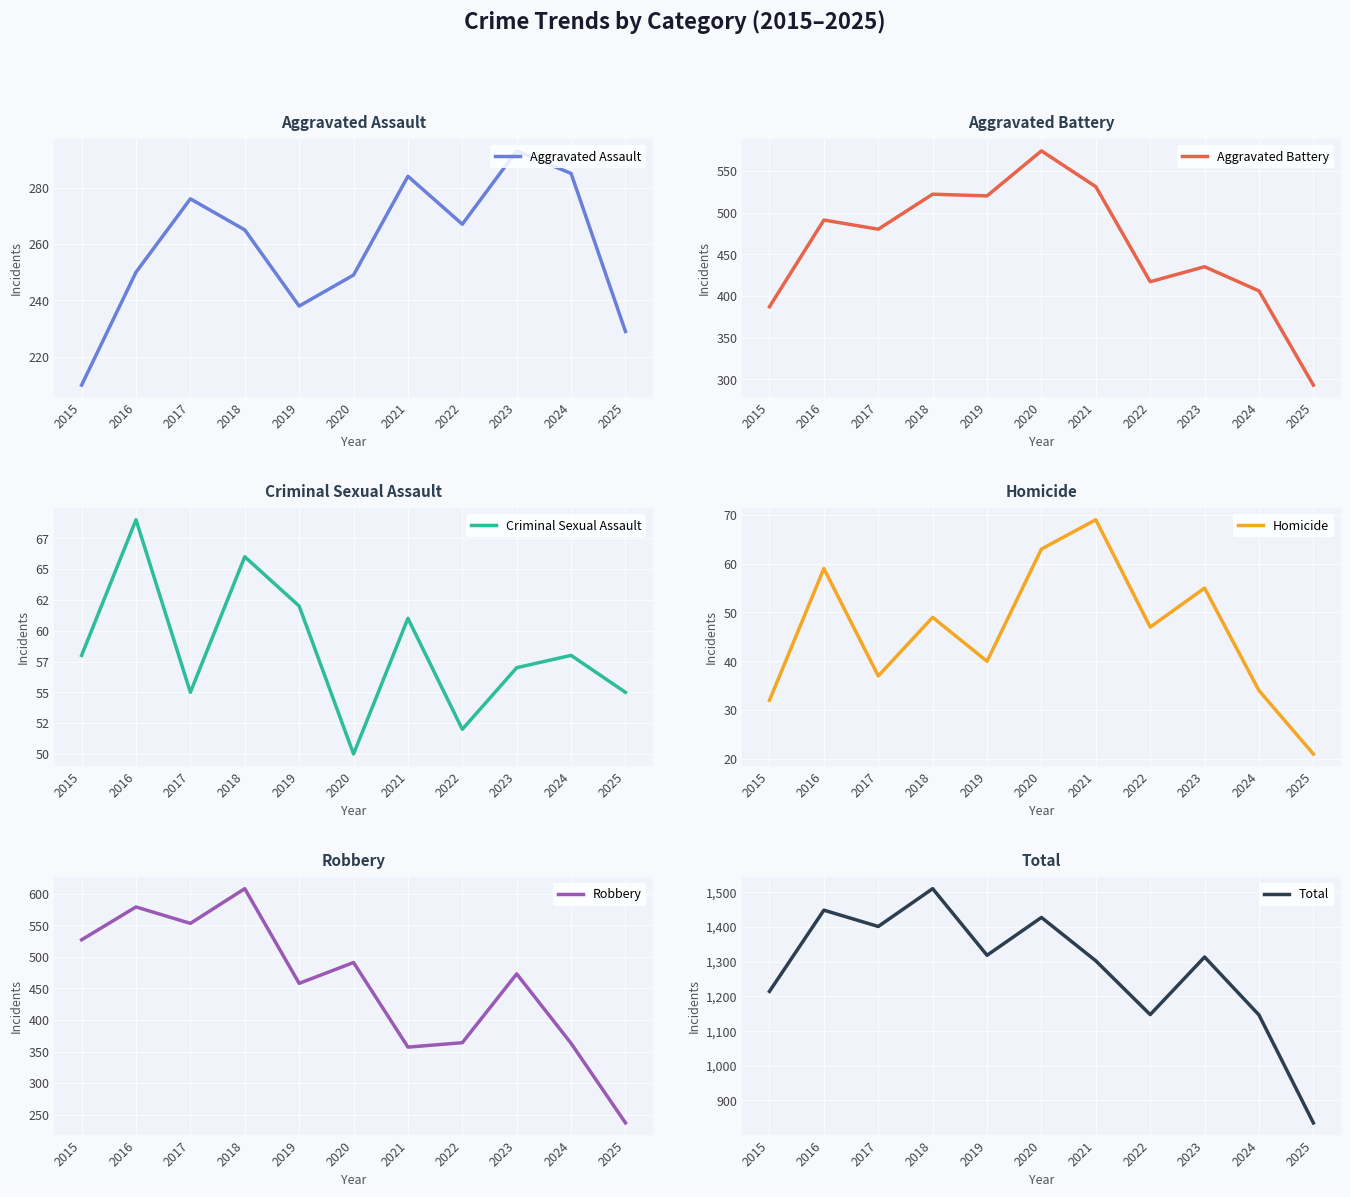

Which series has the largest total across all categories?

Total